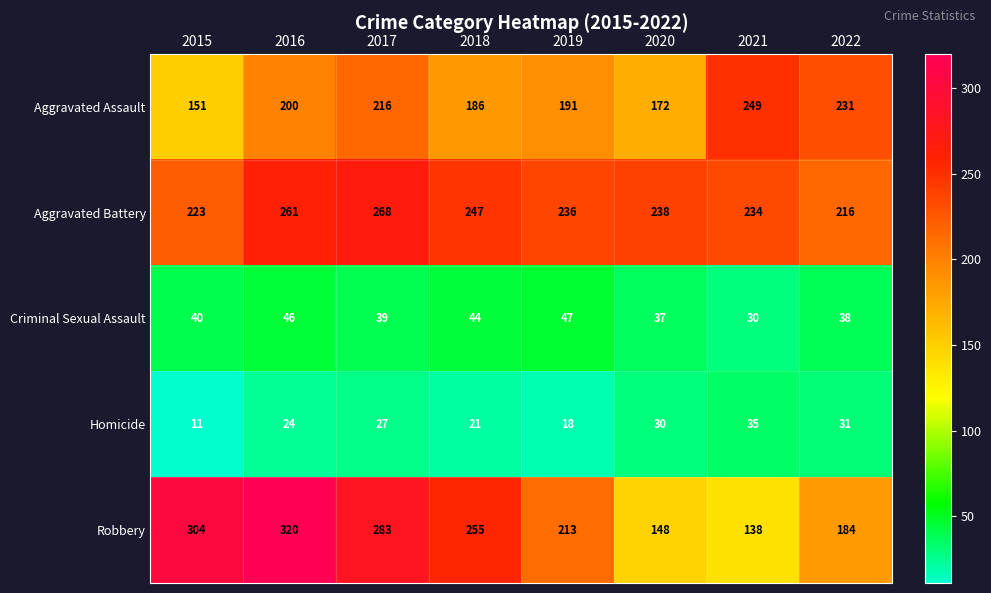

What is the minimum value shown in the chart?

11